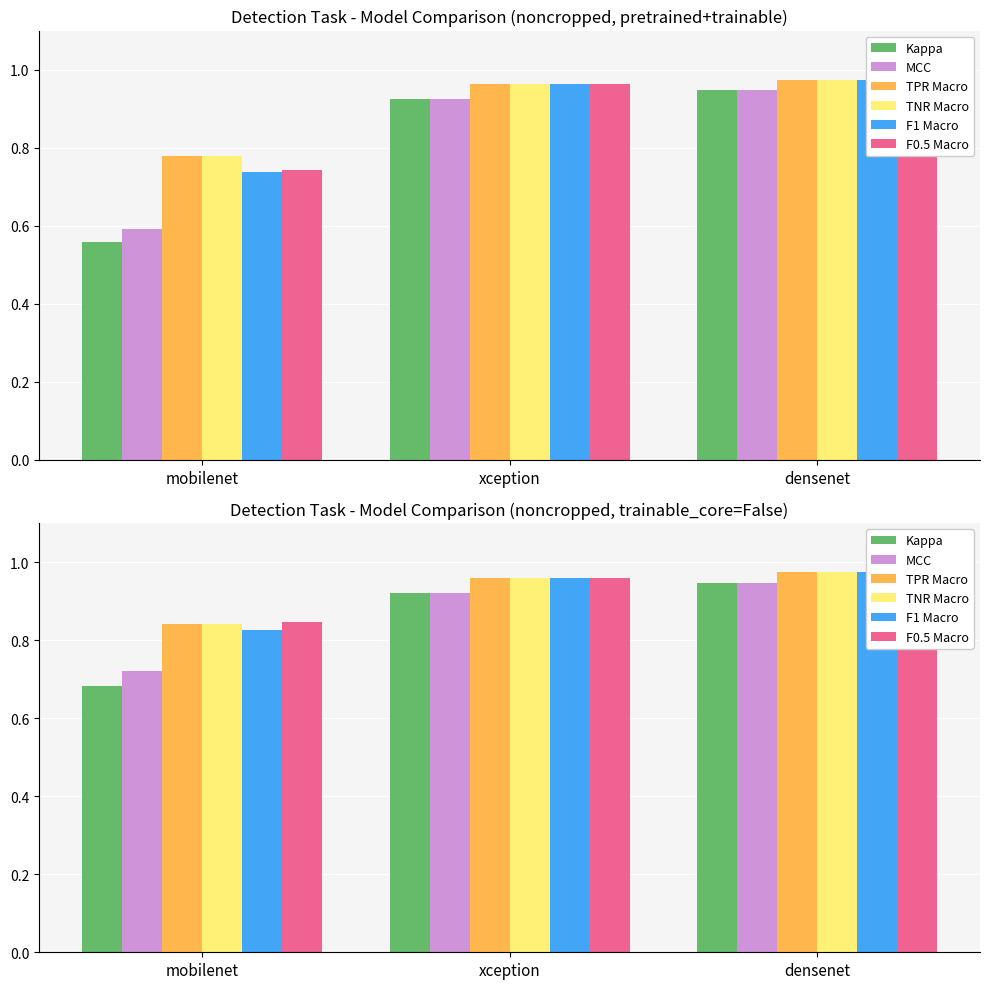

Is the value of TNR Macro at densenet greater than the value of MCC at mobilenet?

Yes